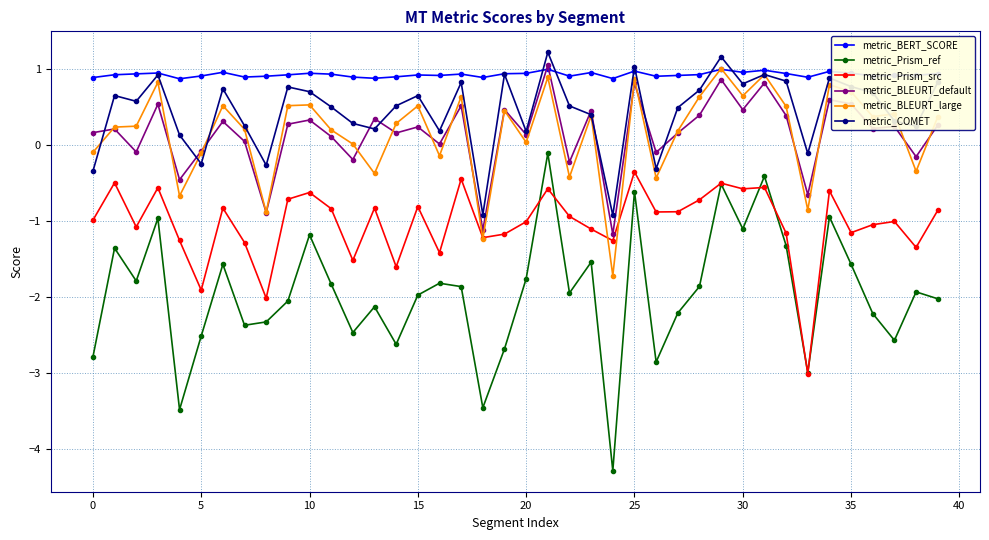

True or false: metric_BLEURT_large has more than 0 points higher than both neighbors.

True